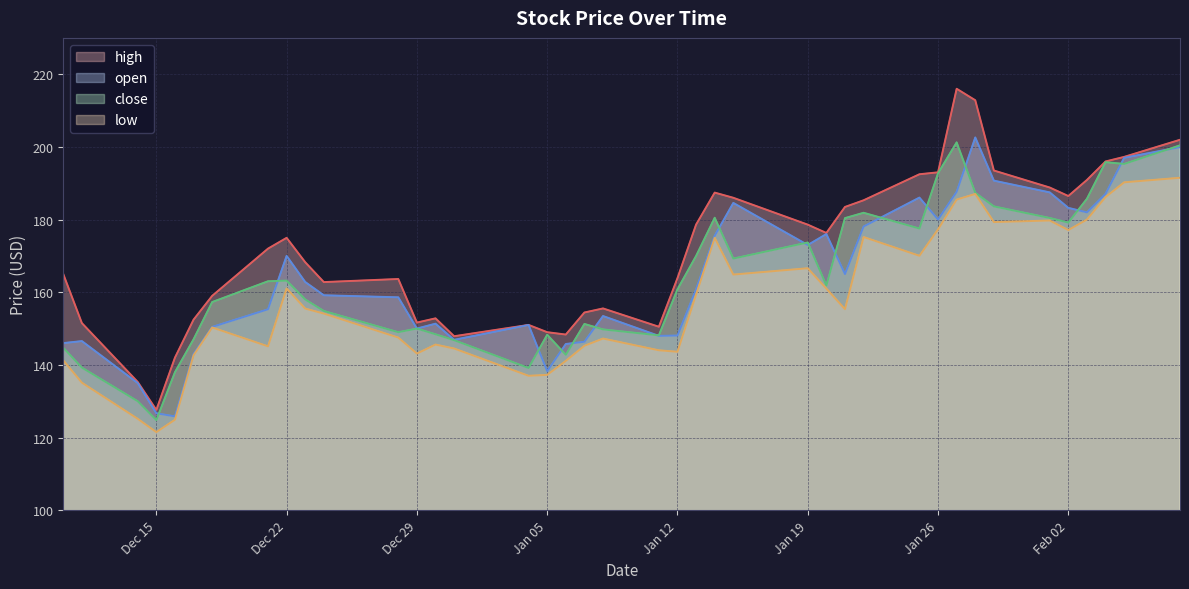

How many interior local valleys does the low series have?

10